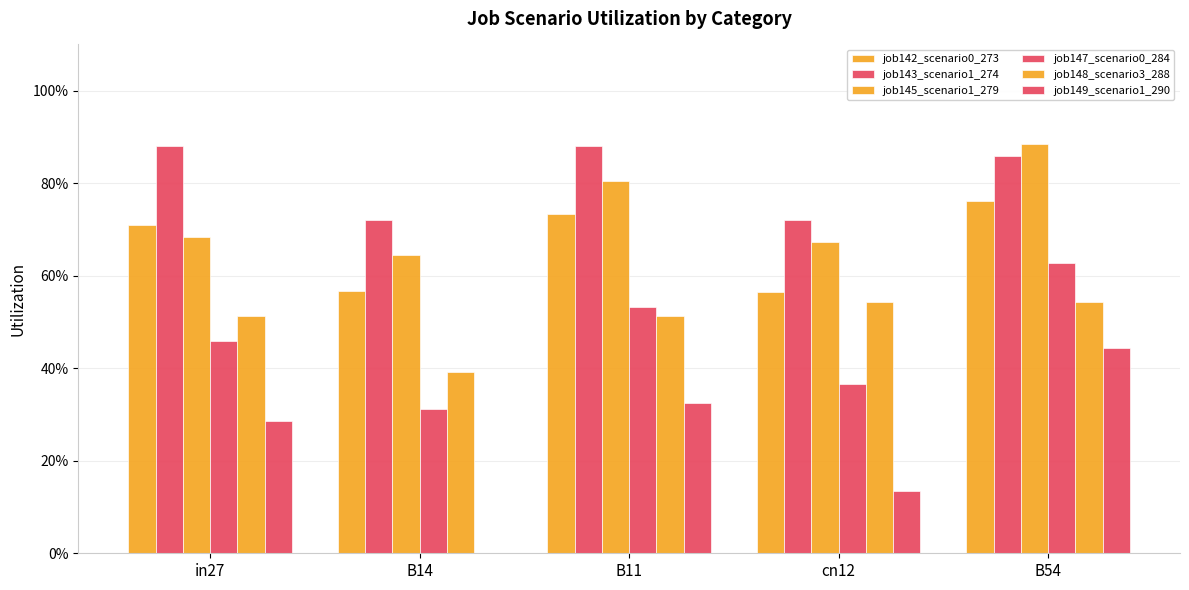

Reading right to left, transcribe all the data shown in this chart.

job142_scenario0_273: B54=0.8	cn12=0.6	B11=0.7	B14=0.6	in27=0.7
job143_scenario1_274: B54=0.9	cn12=0.7	B11=0.9	B14=0.7	in27=0.9
job145_scenario1_279: B54=0.9	cn12=0.7	B11=0.8	B14=0.6	in27=0.7
job147_scenario0_284: B54=0.6	cn12=0.4	B11=0.5	B14=0.3	in27=0.5
job148_scenario3_288: B54=0.5	cn12=0.5	B11=0.5	B14=0.4	in27=0.5
job149_scenario1_290: B54=0.4	cn12=0.1	B11=0.3	B14=0.0	in27=0.3